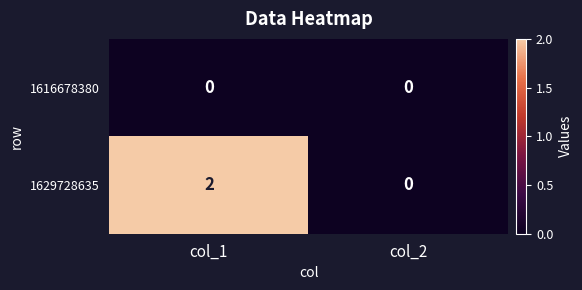

Which series has the largest total across all categories?

1629728635